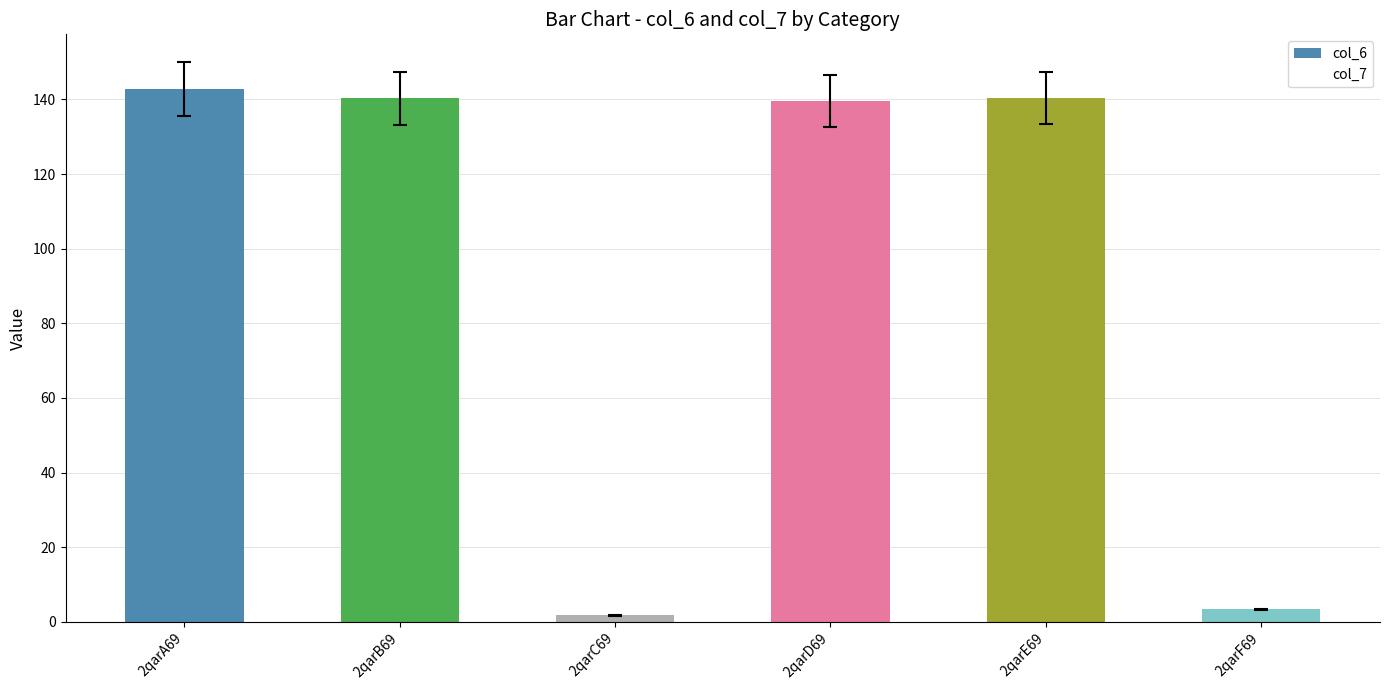

The chart shows a value of 140.4 at 2qarE69. True or false?

True